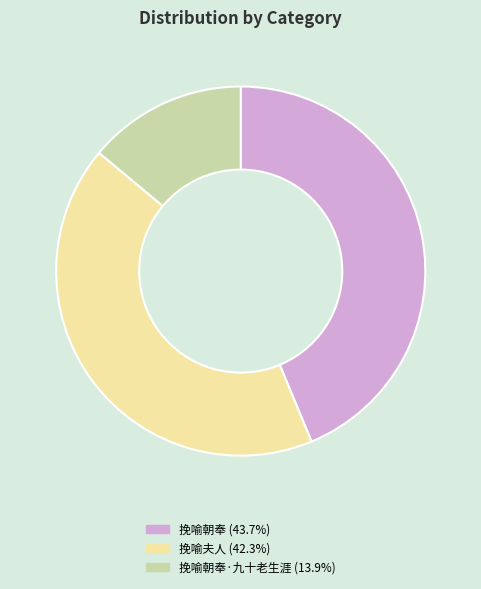

Is there any slice that represents more than half of the pie?

No